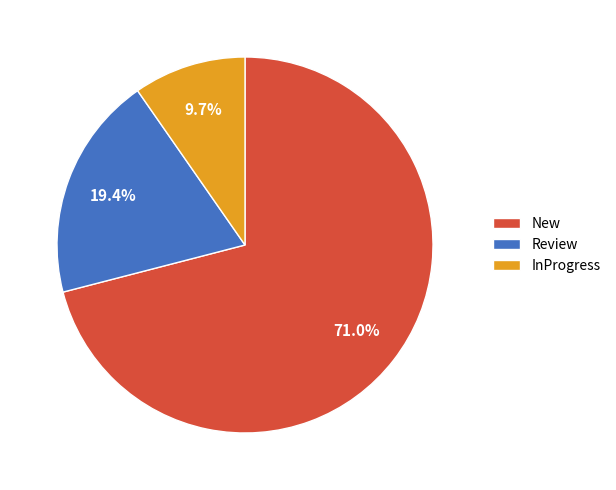

How many segments does this pie chart have?

3